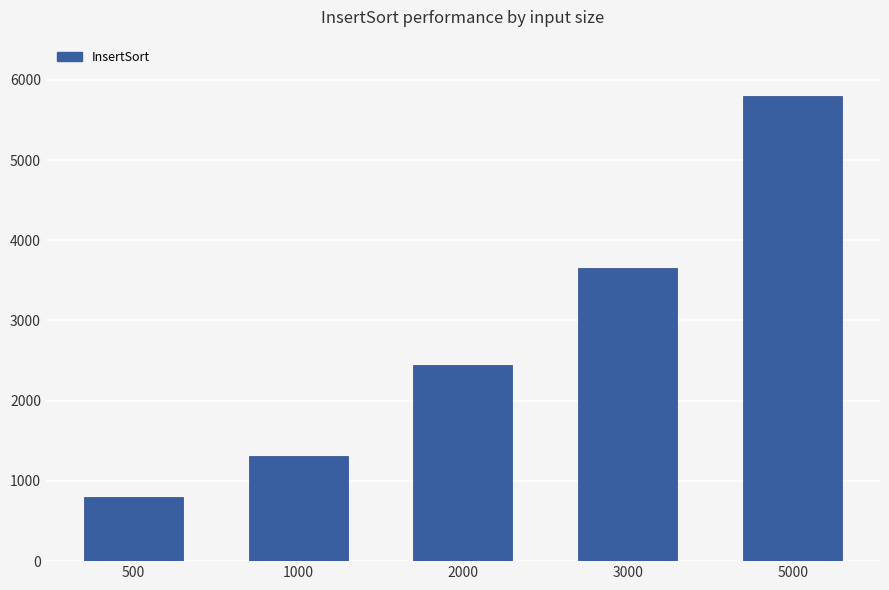

What is the sum of all values?

13992